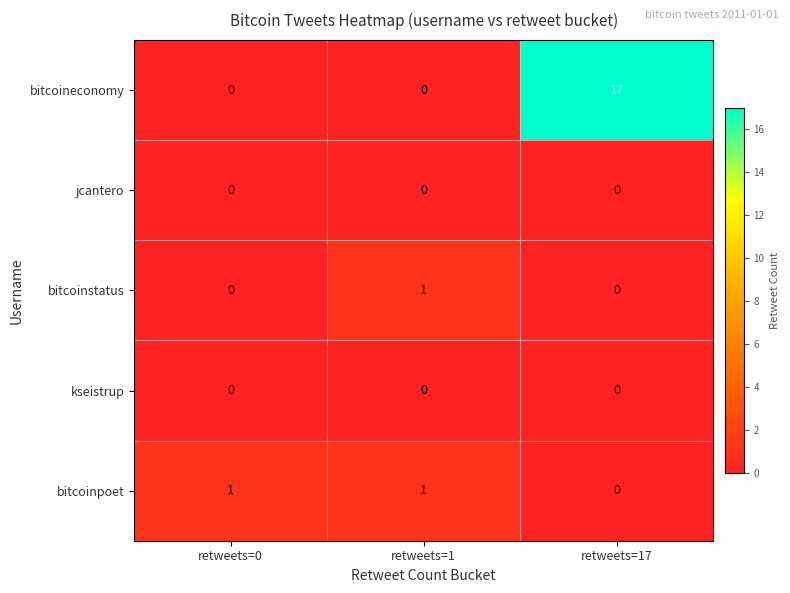

Reading right to left, transcribe all the data shown in this chart.

bitcoineconomy: retweets=17=17	retweets=1=0	retweets=0=0
jcantero: retweets=17=0	retweets=1=0	retweets=0=0
bitcoinstatus: retweets=17=0	retweets=1=1	retweets=0=0
kseistrup: retweets=17=0	retweets=1=0	retweets=0=0
bitcoinpoet: retweets=17=0	retweets=1=1	retweets=0=1